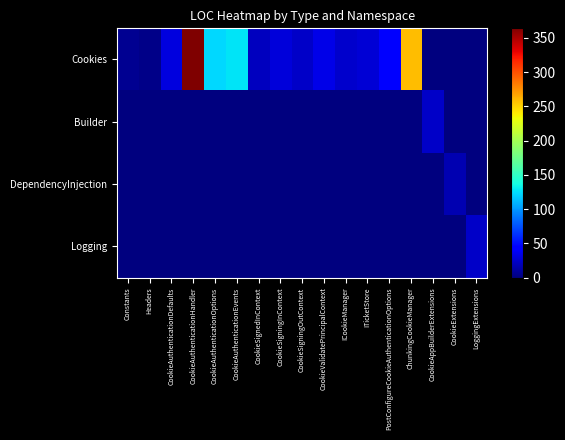

Between PostConfigureCookieAuthenticationOptions and CookieSigningInContext, which is larger?

PostConfigureCookieAuthenticationOptions